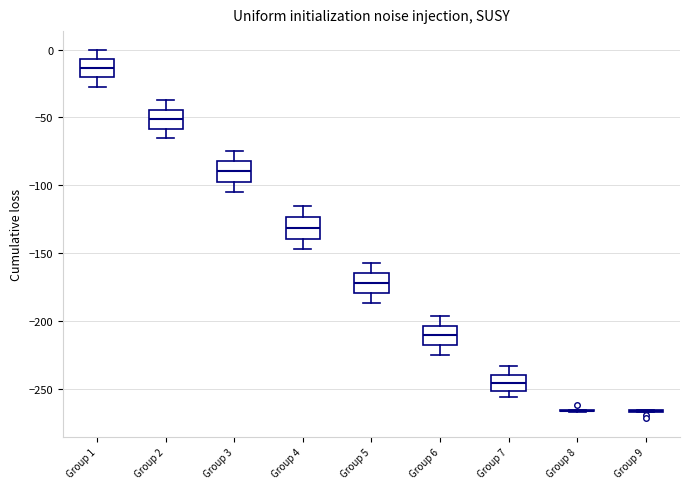

Where is the lower edge of the box for Group 2 on the y-axis? The values are not printed on the chart, so give them approximately, as read against the axis.

-60